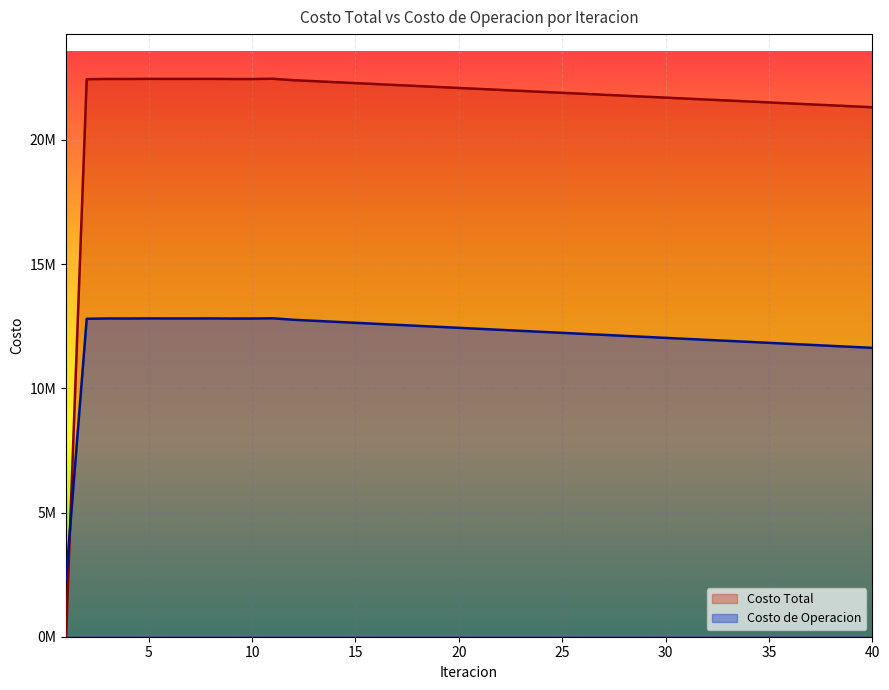

At which category does Costo Total reach its first local valley?

4